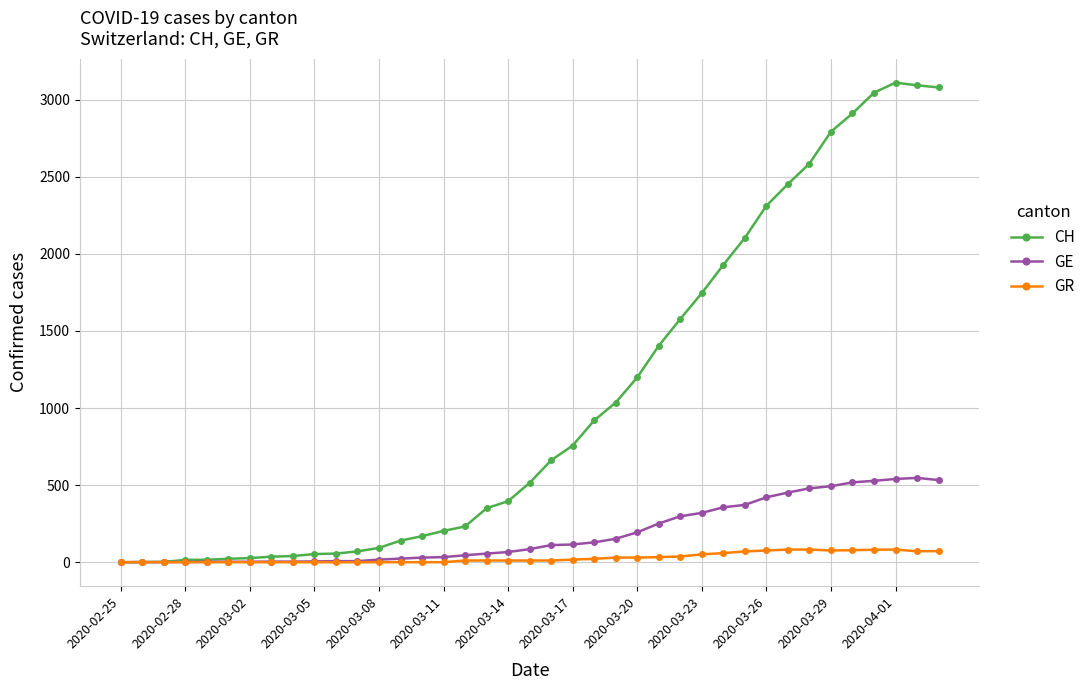

Which series has the largest total across all categories?

CH